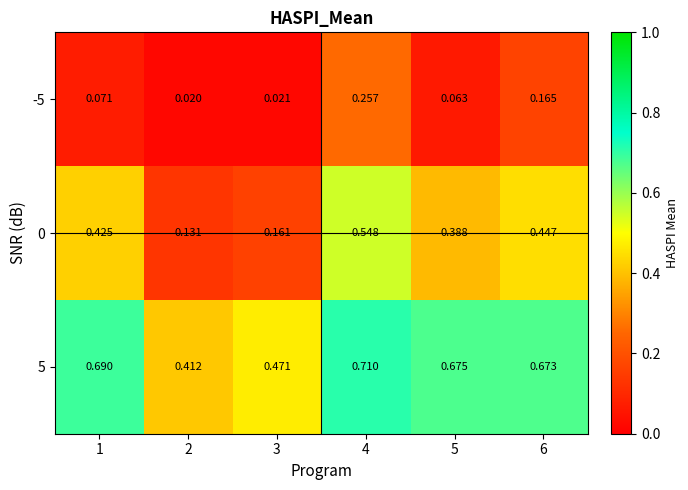

Count the number of data series in this chart.

3